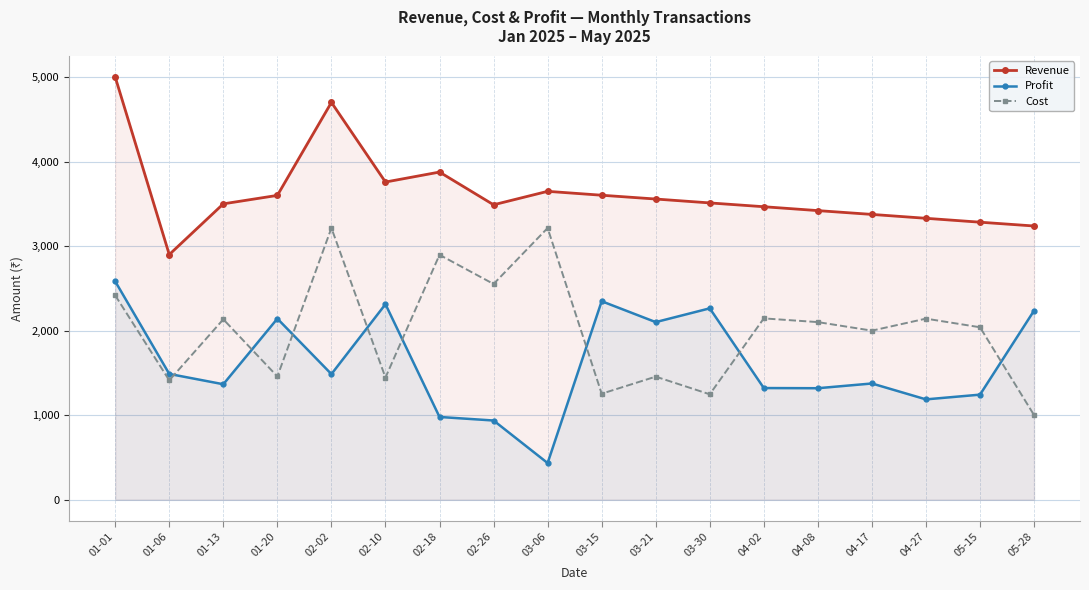

What position from the right is 04-02?

6